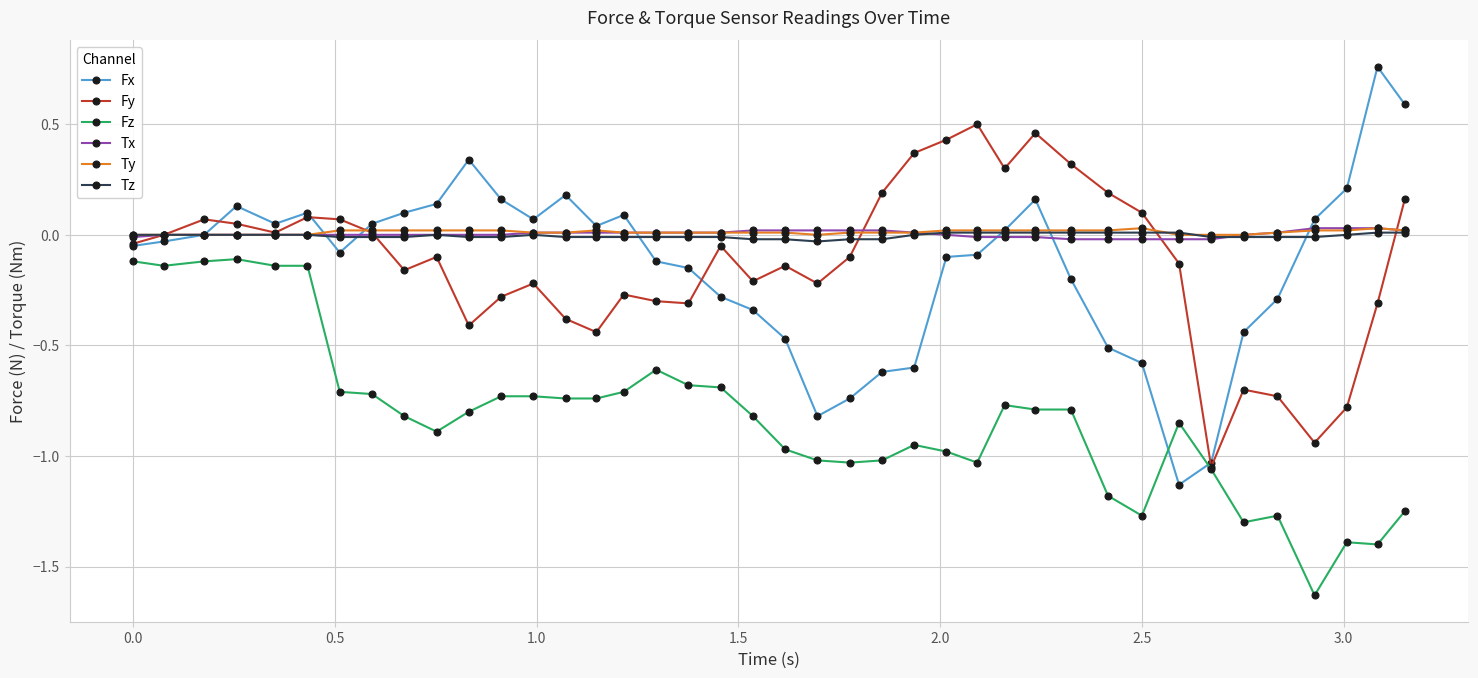

Which series has the widest spread of values?

Fx